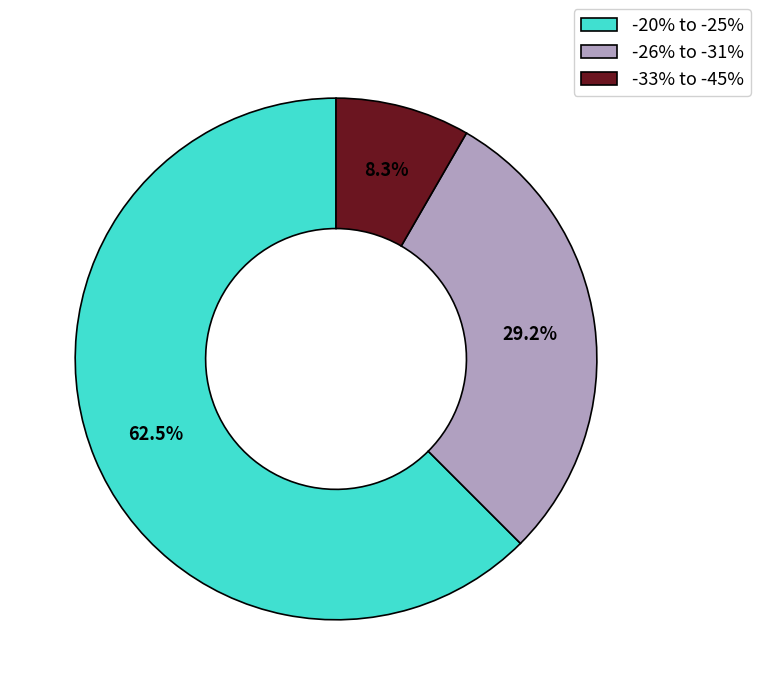

To the nearest percent, what is the difference between the -20% to -25% and -26% to -31% slice percentages?

33%